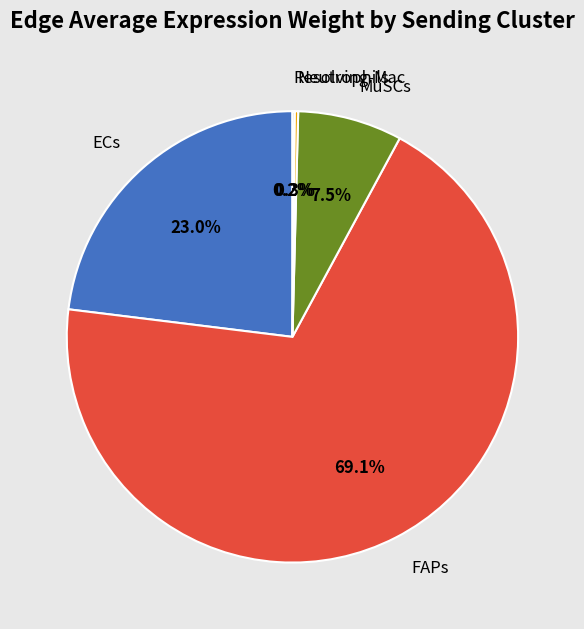

Is there any slice that represents more than half of the pie?

Yes